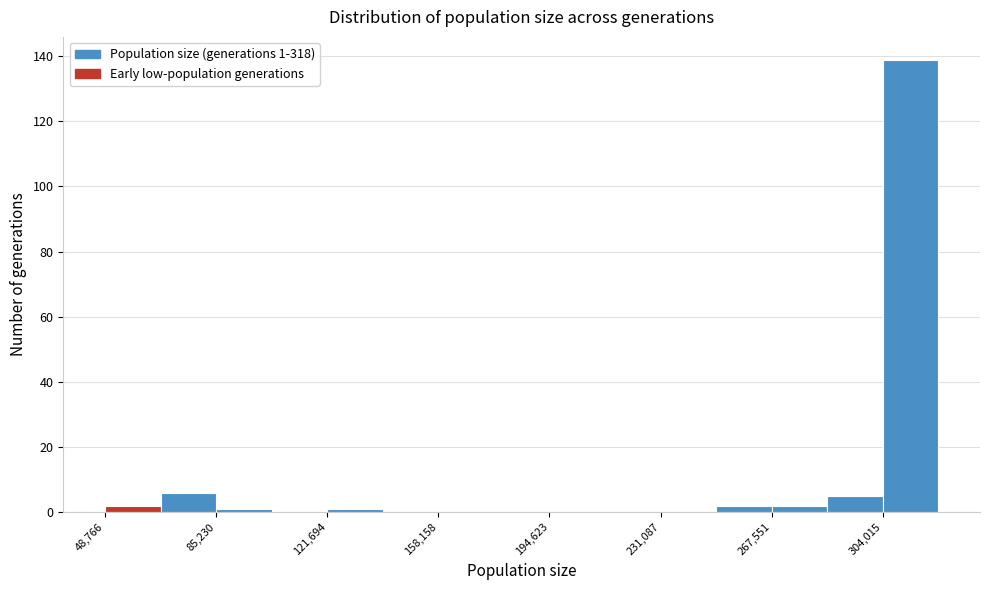

Read against the x-axis, roughly where is the centre of the tallest bar?

315000